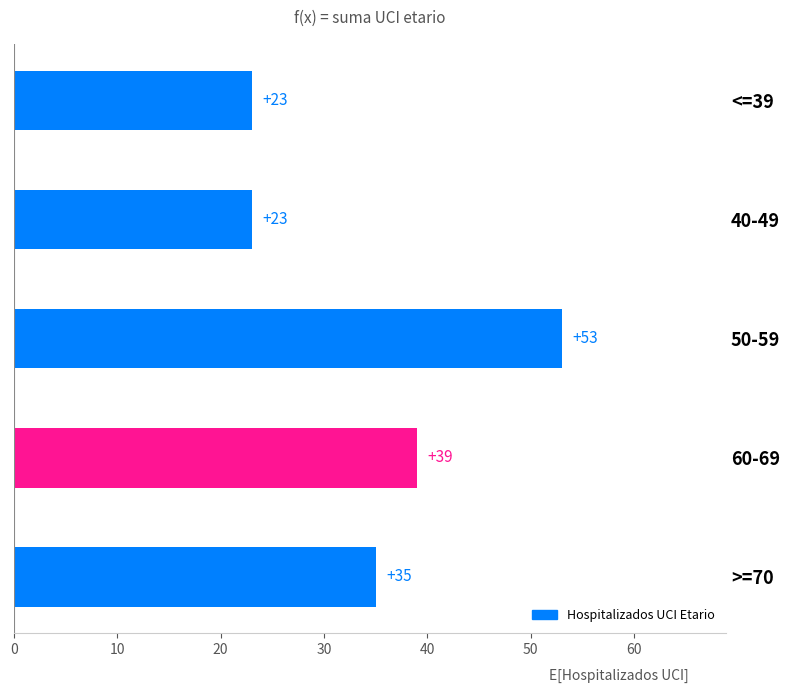

At which label is the value closest to 38?

60-69